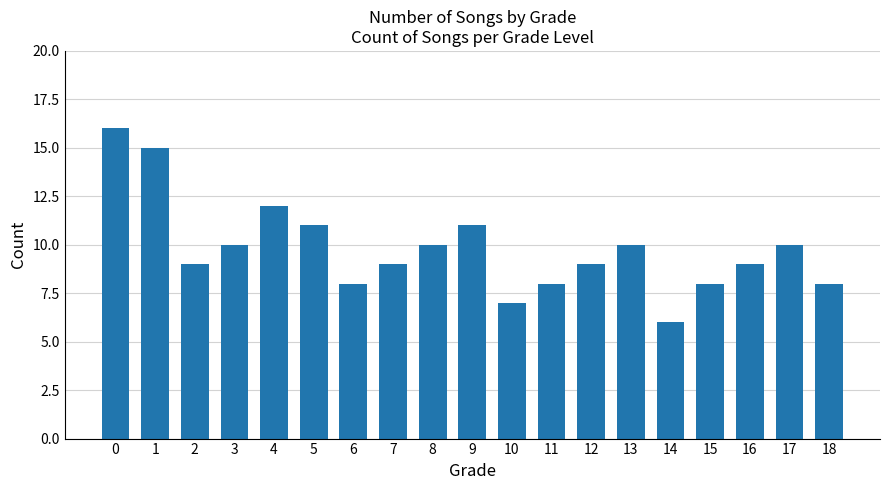

What is the minimum value shown in the chart?

6